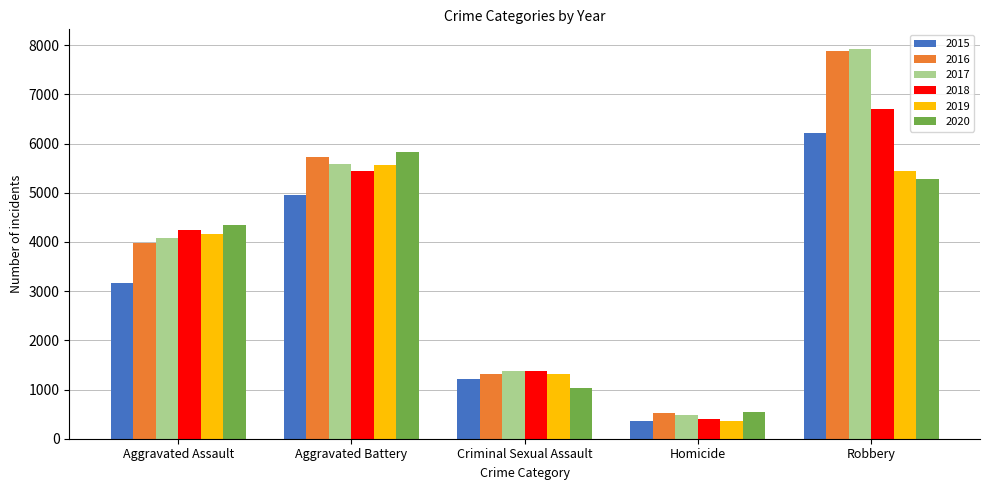

What is the value of the 2019 bar at the 1st from the left?

4153